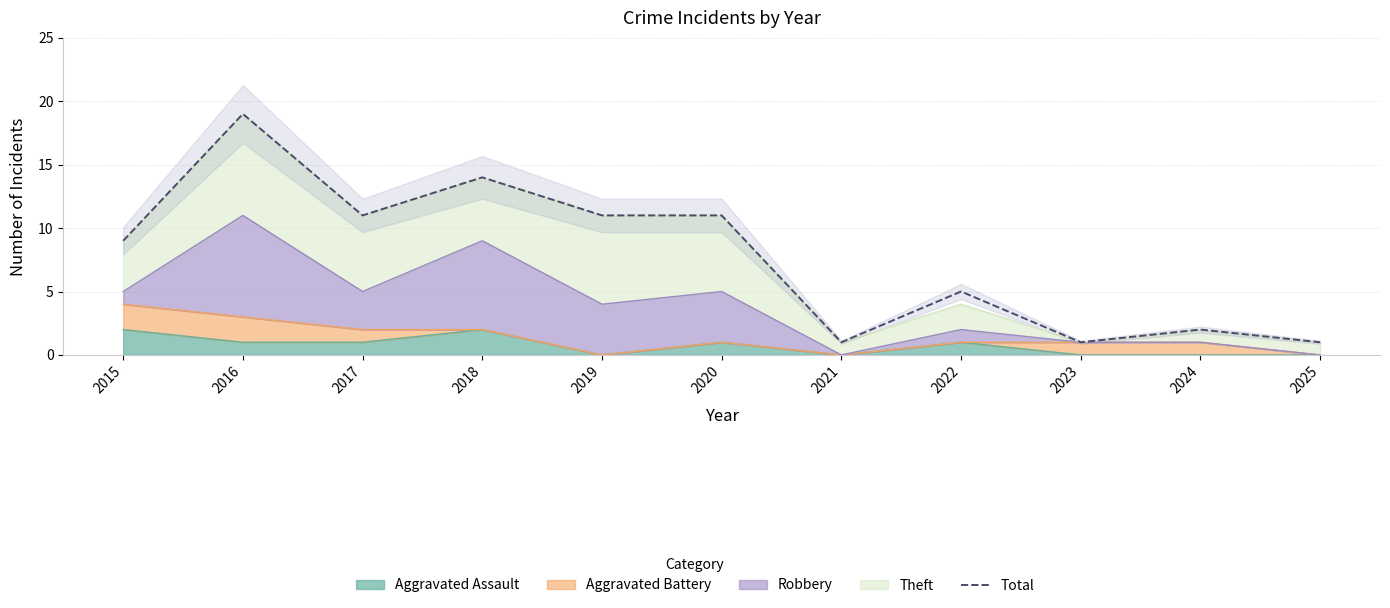

The chart shows a value of 3 at 2024. True or false?

False